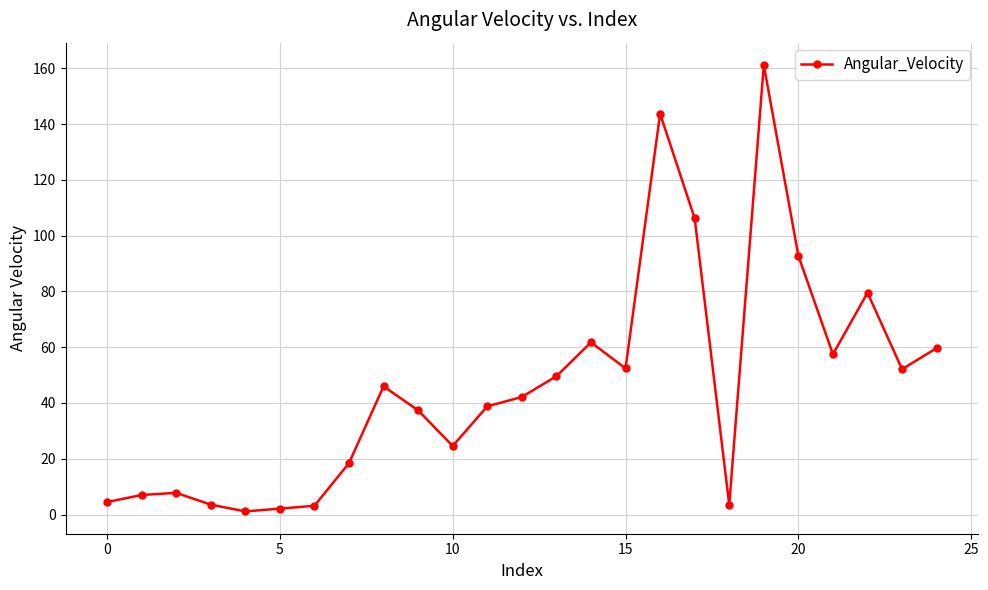

What is the average value?

46.3